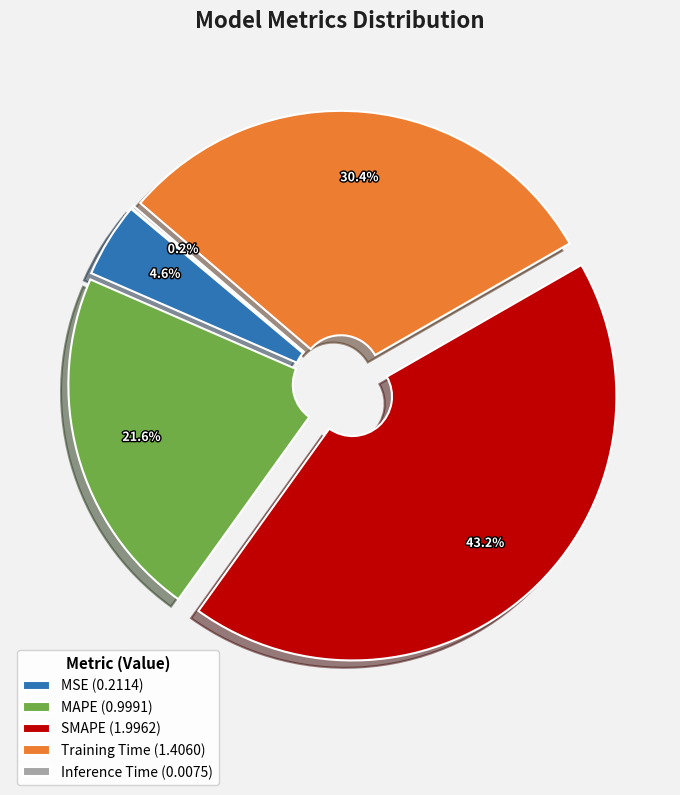

Which has a higher value, Inference Time or SMAPE?

SMAPE